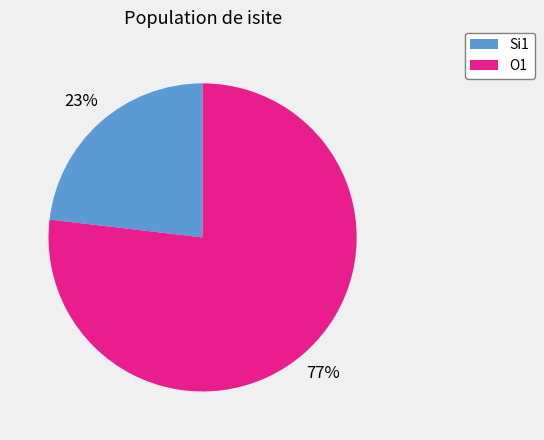

Rank the categories by value from highest to lowest.

O1, Si1